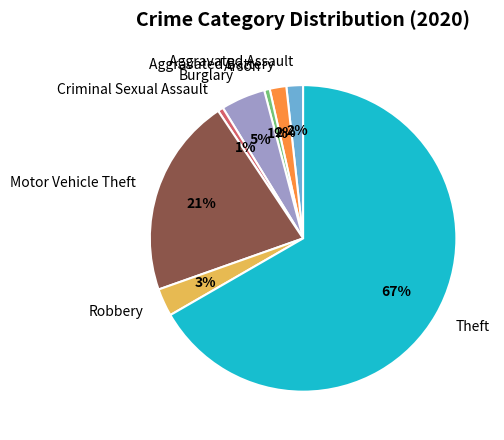

To the nearest percent, what is the average slice percentage?

12%